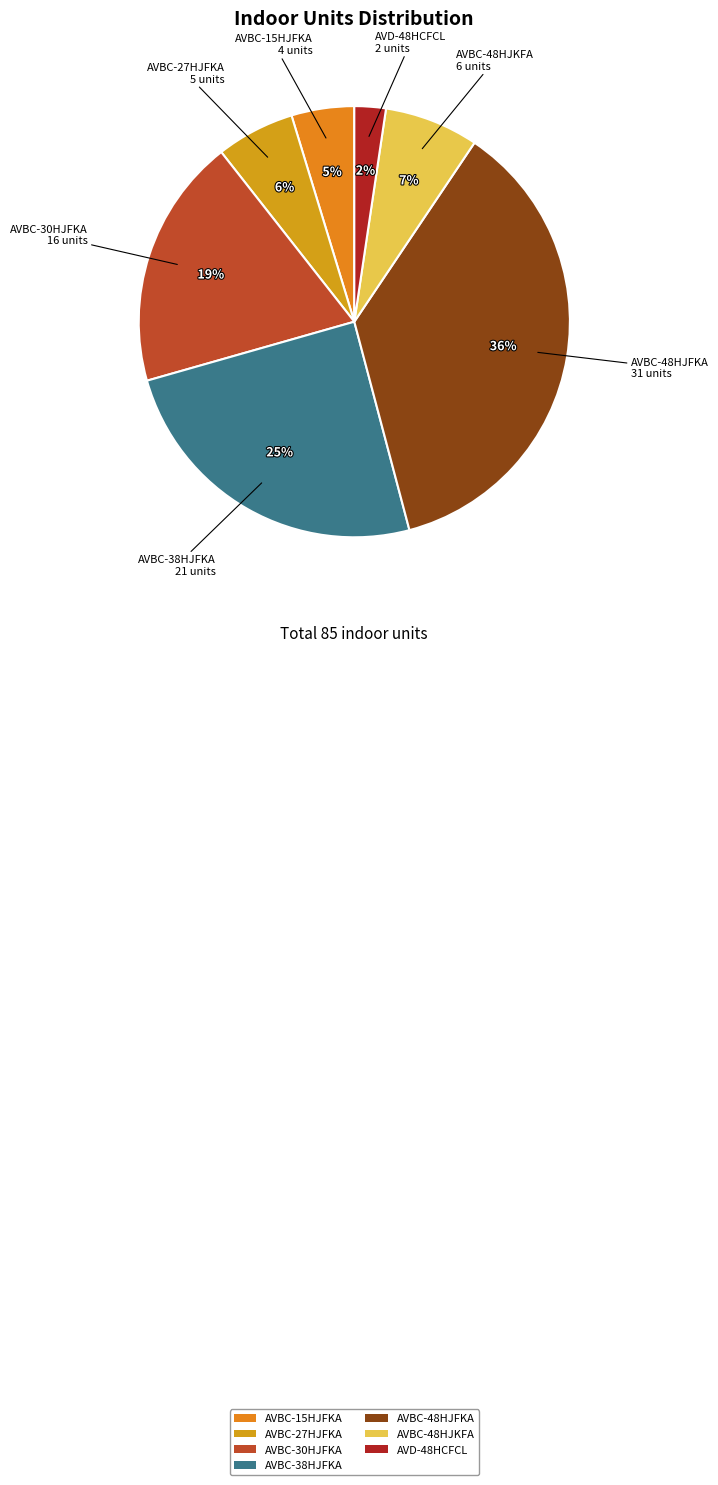

Rank the categories by value from highest to lowest.

AVBC-48HJFKA, AVBC-38HJFKA, AVBC-30HJFKA, AVBC-48HJKFA, AVBC-27HJFKA, AVBC-15HJFKA, AVD-48HCFCL